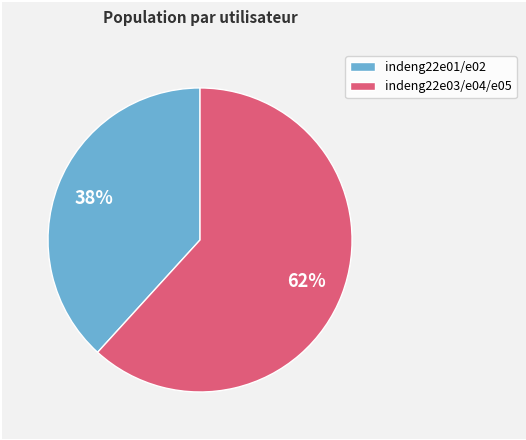

Does any single category account for the majority?

Yes